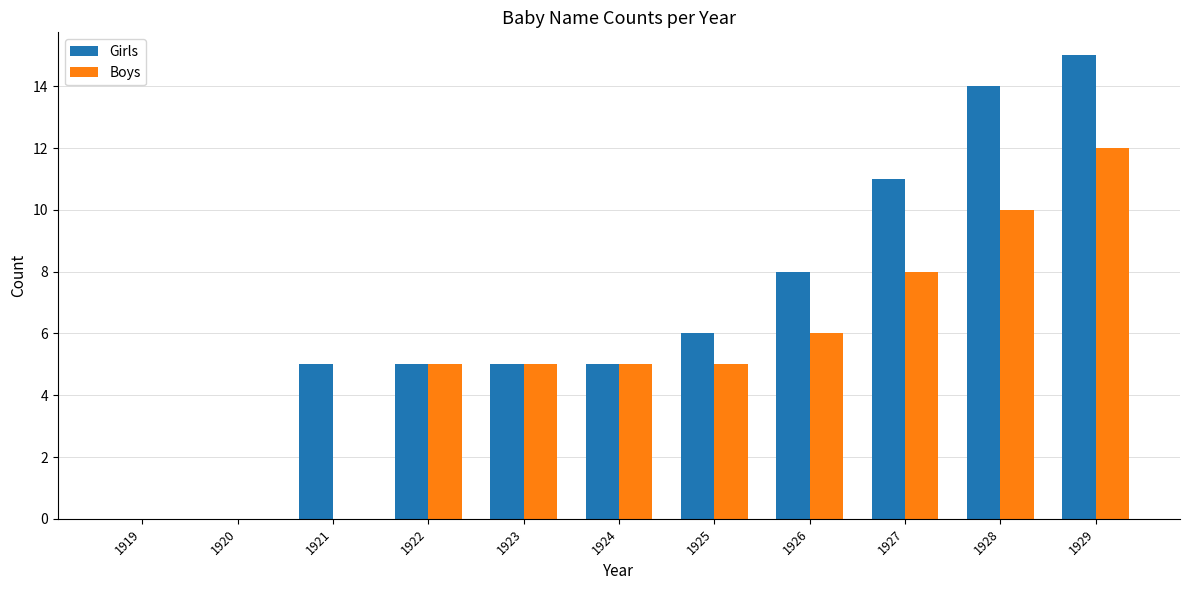

Which category has the highest value in the Girls series?

1929